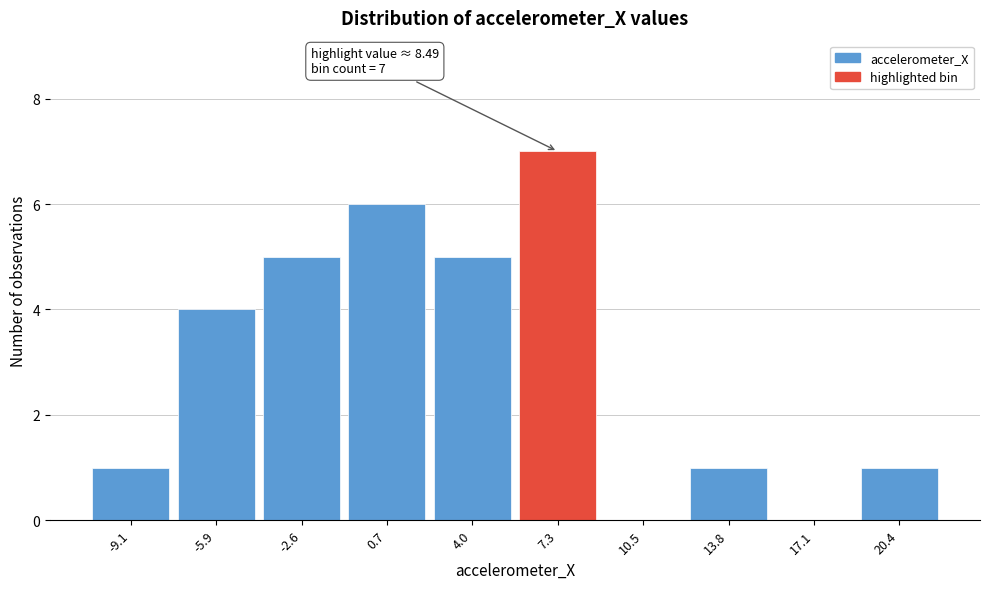

Reading left to right, what are all the values shown in this chart?

-9.1=1	-5.9=4	-2.6=5	0.7=6	4.0=5	7.3=7	10.5=0	13.8=1	17.1=0	20.4=1